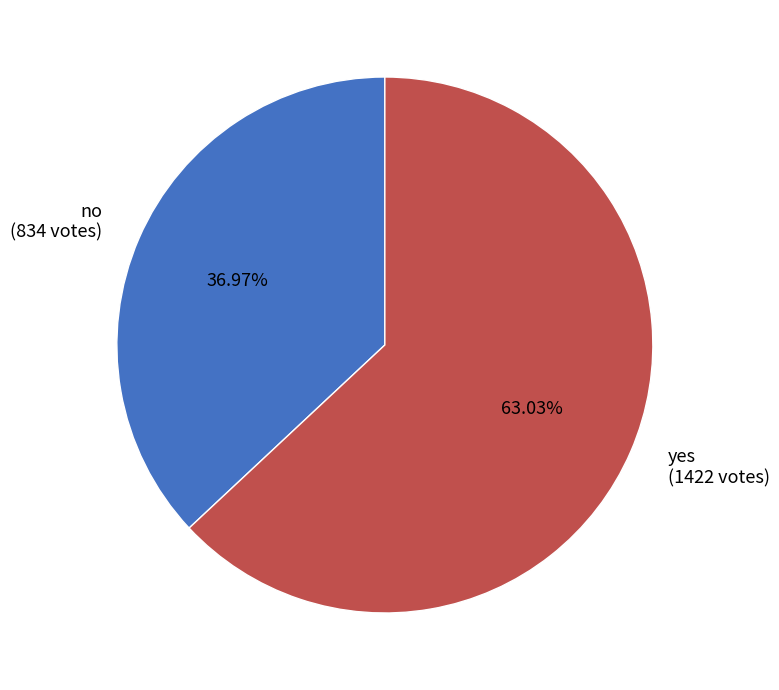

What percentage is the no slice, to the nearest percent?

37%